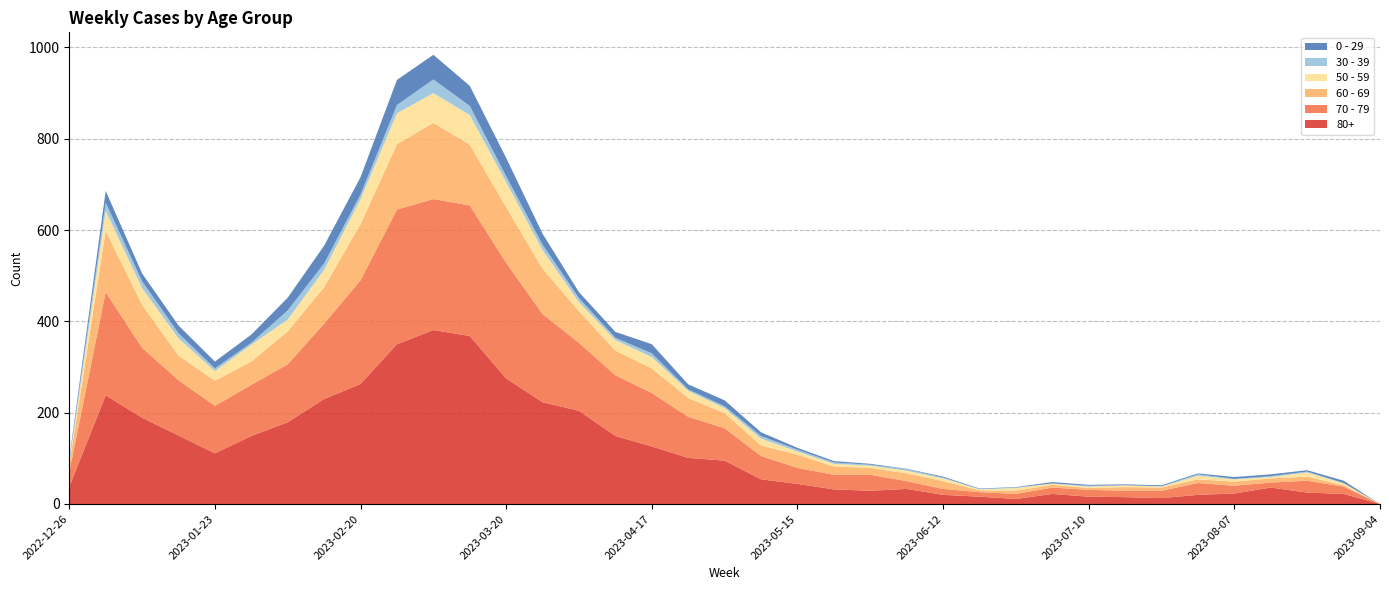

Reading left to right, list all the values displayed in this chart.

80+: 2022-12-26=38	2023-01-02=238	2023-01-09=189	2023-01-16=150	2023-01-23=111	2023-01-30=149	2023-02-06=179	2023-02-13=230	2023-02-20=263	2023-02-27=350	2023-03-06=381	2023-03-13=368	2023-03-20=275	2023-03-27=223	2023-04-03=204	2023-04-10=149	2023-04-17=126	2023-04-24=101	2023-05-01=95	2023-05-08=54	2023-05-15=44	2023-05-22=32	2023-05-29=29	2023-06-05=33	2023-06-12=20	2023-06-19=16	2023-06-26=11	2023-07-03=22	2023-07-10=16	2023-07-17=15	2023-07-24=13	2023-07-31=20	2023-08-07=23	2023-08-14=36	2023-08-21=25	2023-08-28=22	2023-09-04=0
70 - 79: 2022-12-26=32	2023-01-02=226	2023-01-09=153	2023-01-16=121	2023-01-23=104	2023-01-30=112	2023-02-06=127	2023-02-13=165	2023-02-20=227	2023-02-27=295	2023-03-06=287	2023-03-13=286	2023-03-20=253	2023-03-27=193	2023-04-03=149	2023-04-10=133	2023-04-17=117	2023-04-24=90	2023-05-01=71	2023-05-08=51	2023-05-15=35	2023-05-22=32	2023-05-29=35	2023-06-05=17	2023-06-12=13	2023-06-19=10	2023-06-26=11	2023-07-03=14	2023-07-10=15	2023-07-17=14	2023-07-24=16	2023-07-31=26	2023-08-07=17	2023-08-14=11	2023-08-21=26	2023-08-28=16	2023-09-04=0
60 - 69: 2022-12-26=16	2023-01-02=134	2023-01-09=94	2023-01-16=54	2023-01-23=55	2023-01-30=51	2023-02-06=72	2023-02-13=80	2023-02-20=123	2023-02-27=143	2023-03-06=167	2023-03-13=133	2023-03-20=122	2023-03-27=99	2023-04-03=69	2023-04-10=54	2023-04-17=54	2023-04-24=41	2023-05-01=33	2023-05-08=23	2023-05-15=29	2023-05-22=18	2023-05-29=15	2023-06-05=17	2023-06-12=17	2023-06-19=4	2023-06-26=7	2023-07-03=6	2023-07-10=4	2023-07-17=8	2023-07-24=7	2023-07-31=8	2023-08-07=9	2023-08-14=9	2023-08-21=9	2023-08-28=3	2023-09-04=0
50 - 59: 2022-12-26=5	2023-01-02=44	2023-01-09=37	2023-01-16=38	2023-01-23=21	2023-01-30=37	2023-02-06=26	2023-02-13=38	2023-02-20=55	2023-02-27=68	2023-03-06=65	2023-03-13=65	2023-03-20=55	2023-03-27=41	2023-04-03=20	2023-04-10=23	2023-04-17=25	2023-04-24=16	2023-05-01=11	2023-05-08=15	2023-05-15=7	2023-05-22=6	2023-05-29=5	2023-06-05=6	2023-06-12=6	2023-06-19=2	2023-06-26=6	2023-07-03=3	2023-07-10=3	2023-07-17=4	2023-07-24=2	2023-07-31=8	2023-08-07=5	2023-08-14=3	2023-08-21=9	2023-08-28=4	2023-09-04=0
30 - 39: 2022-12-26=5	2023-01-02=18	2023-01-09=15	2023-01-16=11	2023-01-23=6	2023-01-30=4	2023-02-06=20	2023-02-13=14	2023-02-20=10	2023-02-27=18	2023-03-06=30	2023-03-13=20	2023-03-20=13	2023-03-27=12	2023-04-03=9	2023-04-10=5	2023-04-17=8	2023-04-24=3	2023-05-01=4	2023-05-08=6	2023-05-15=4	2023-05-22=3	2023-05-29=2	2023-06-05=3	2023-06-12=2	2023-06-19=1	2023-06-26=1	2023-07-03=0	2023-07-10=2	2023-07-17=0	2023-07-24=1	2023-07-31=3	2023-08-07=1	2023-08-14=2	2023-08-21=2	2023-08-28=1	2023-09-04=0
0 - 29: 2022-12-26=4	2023-01-02=26	2023-01-09=17	2023-01-16=17	2023-01-23=15	2023-01-30=18	2023-02-06=28	2023-02-13=39	2023-02-20=38	2023-02-27=55	2023-03-06=54	2023-03-13=44	2023-03-20=40	2023-03-27=24	2023-04-03=13	2023-04-10=13	2023-04-17=20	2023-04-24=11	2023-05-01=13	2023-05-08=8	2023-05-15=4	2023-05-22=3	2023-05-29=2	2023-06-05=1	2023-06-12=2	2023-06-19=1	2023-06-26=1	2023-07-03=3	2023-07-10=2	2023-07-17=2	2023-07-24=2	2023-07-31=2	2023-08-07=4	2023-08-14=4	2023-08-21=3	2023-08-28=5	2023-09-04=0